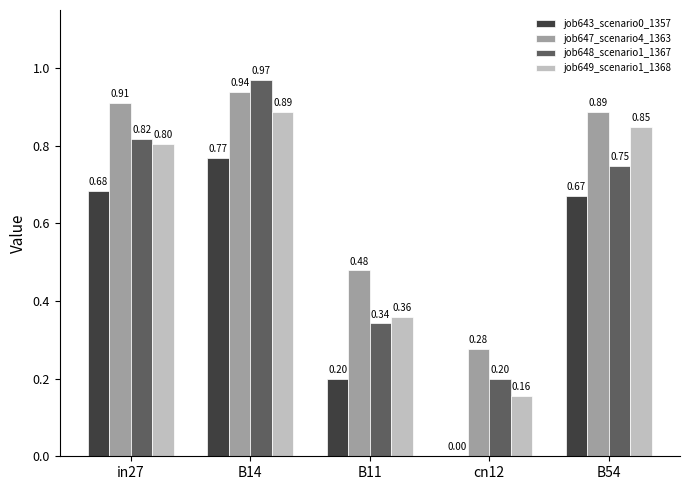

What is the sum of all job647_scenario4_1363 values?

3.5